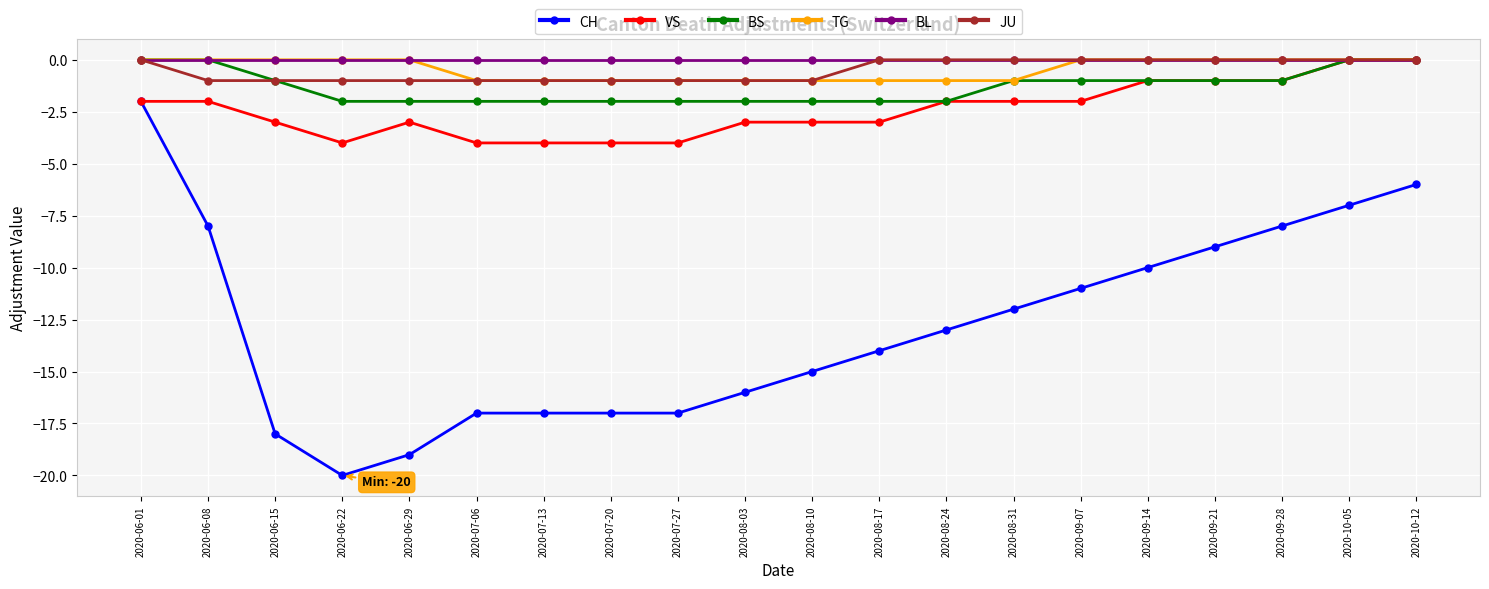

True or false: BS and CH cross at least once.

False